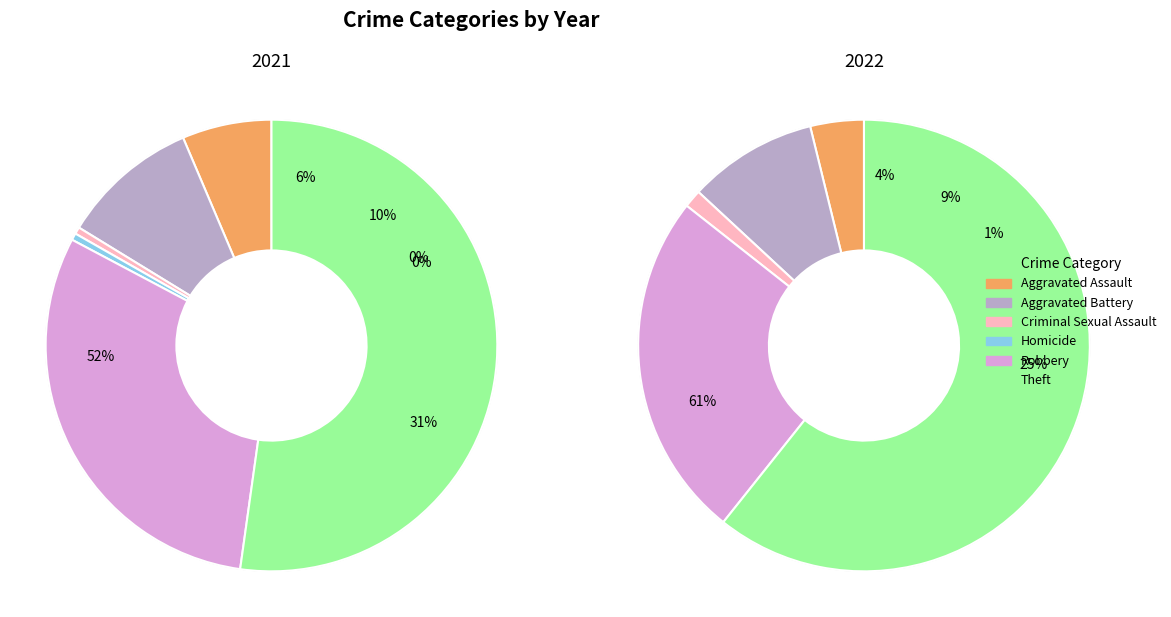

To the nearest percent, what is the difference between the largest and smallest slice percentages?

61%